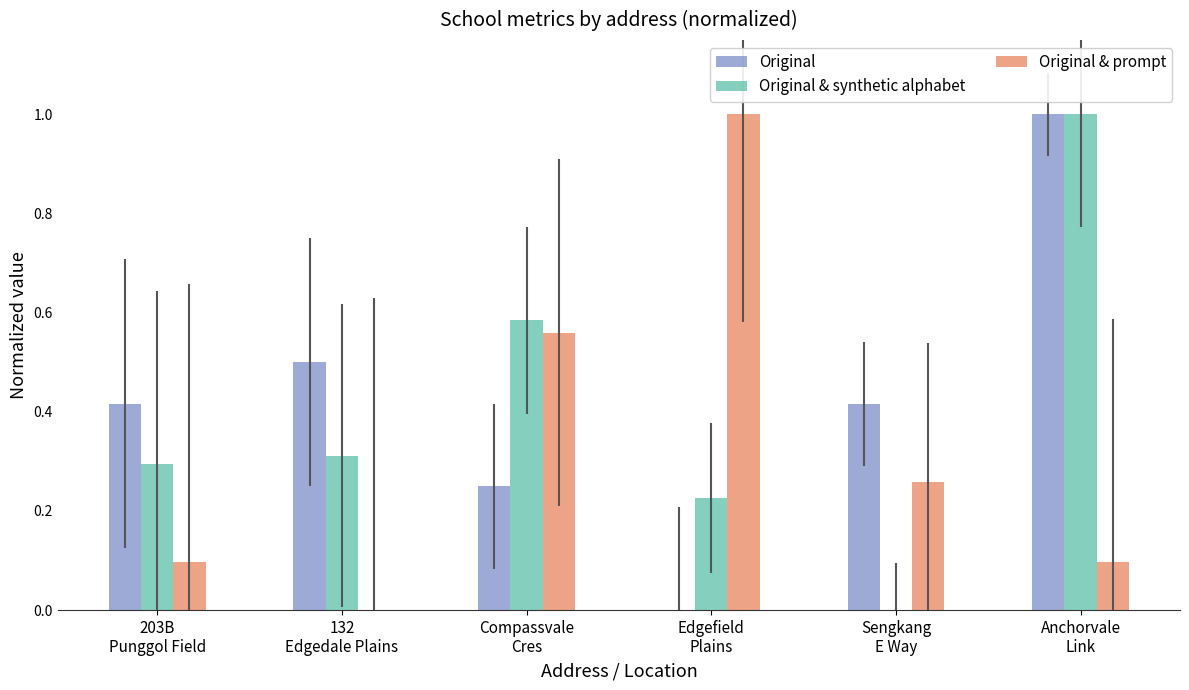

How many groups of bars are there?

6